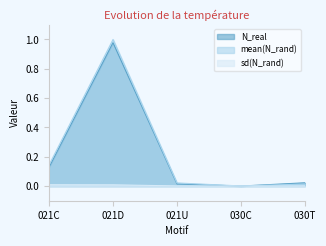

Which series has the largest total across all categories?

mean(N_rand)